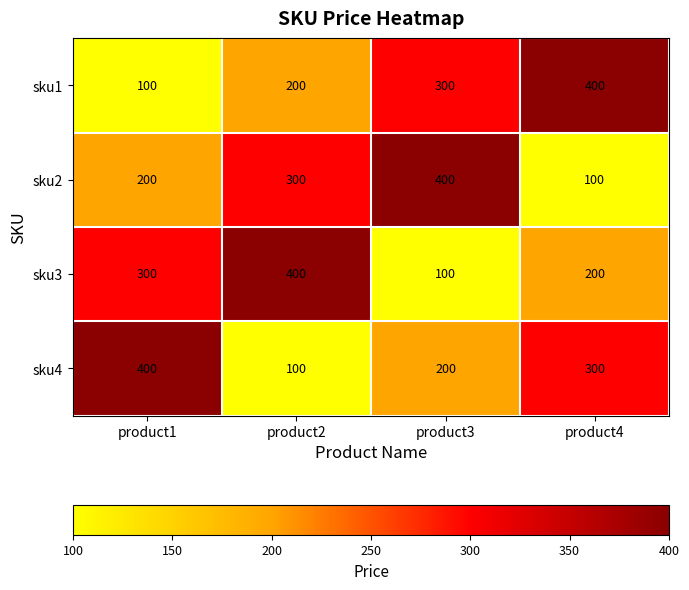

The sku1 series shows 300 at product3. True or false?

True